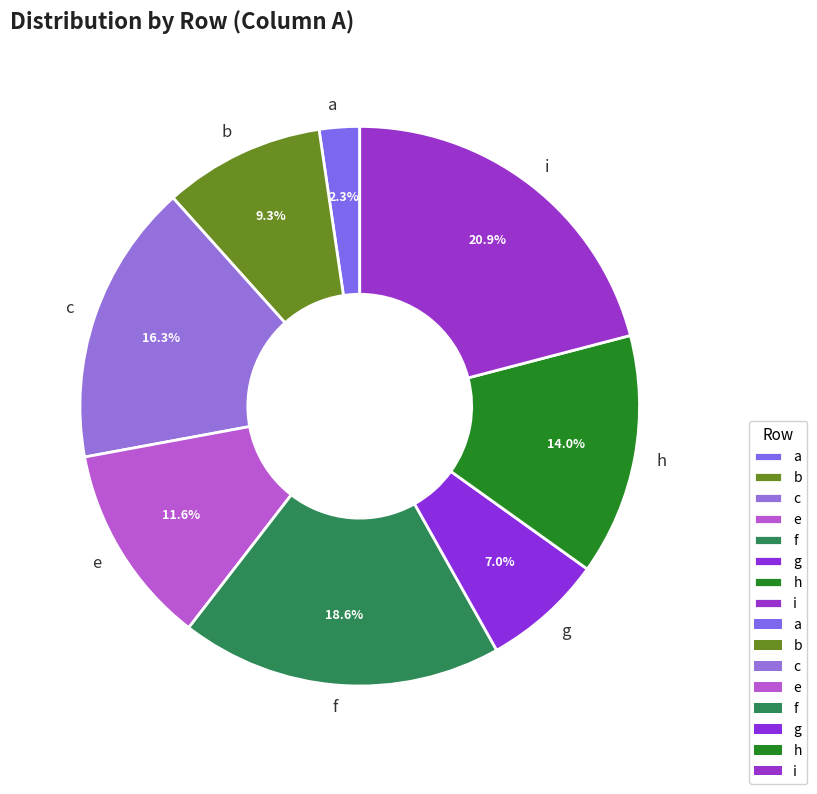

Which category has the smallest portion of the pie?

a